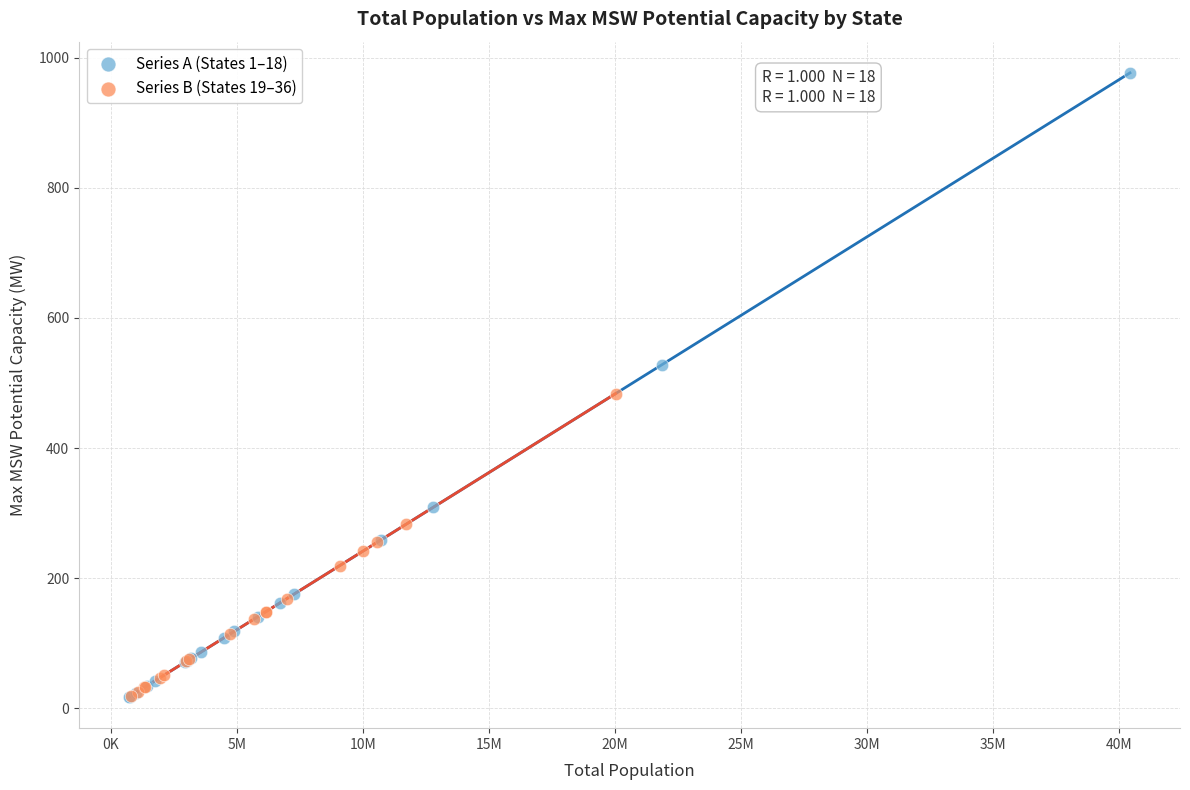

What are all the series names shown in the legend?

Series A (States 1–18), Series B (States 19–36)